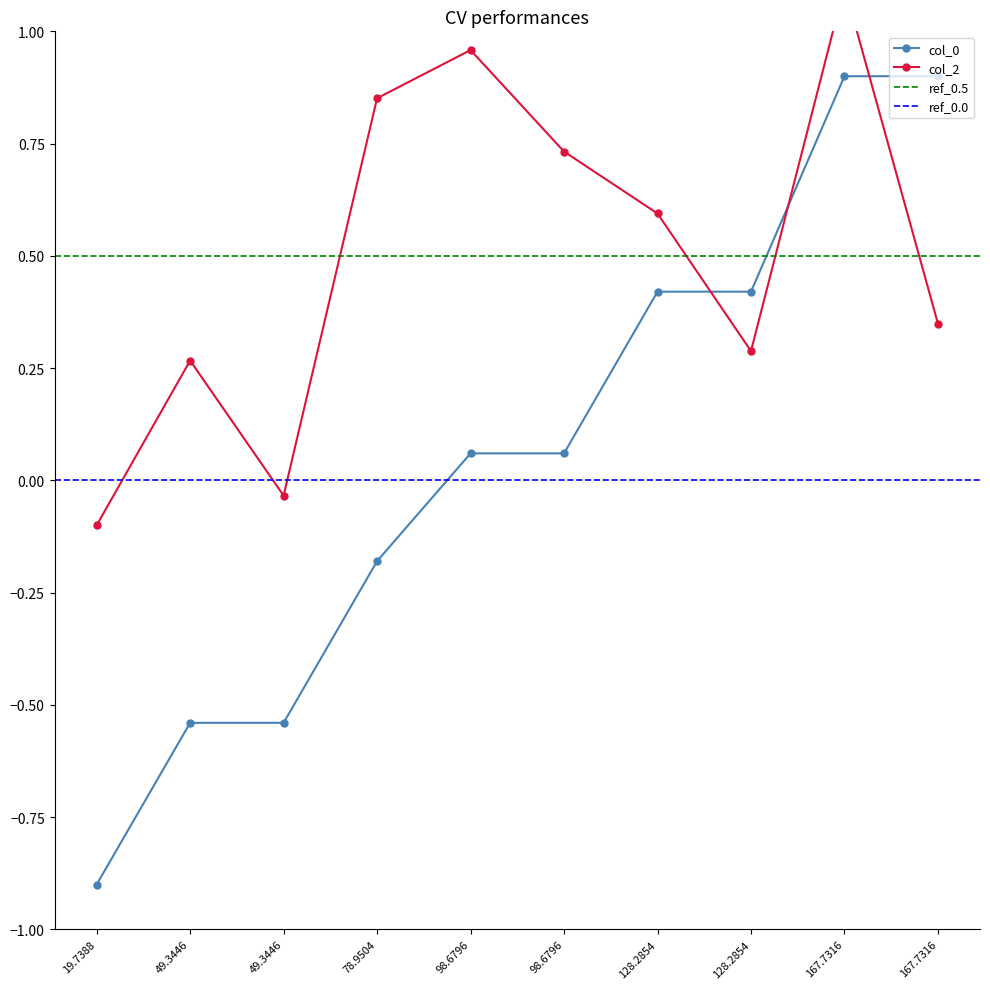

Where is the first local minimum for col_0?

98.6796